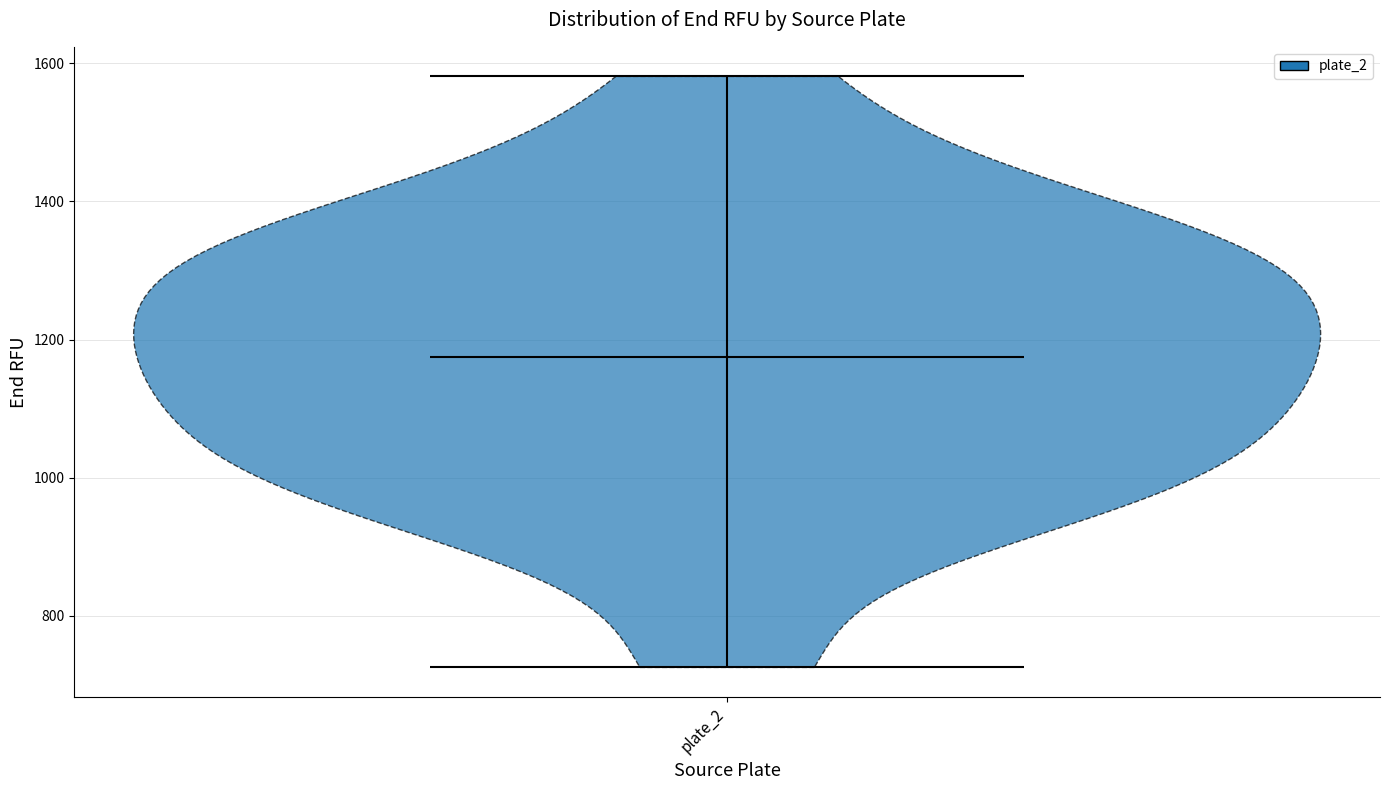

Read this violin plot against the y-axis: where its median line is, and the lowest and highest points the violin reaches. The values are not printed on the chart, so give them approximately, as read against the axis.

median line 1180, lowest point 720, highest point 1580